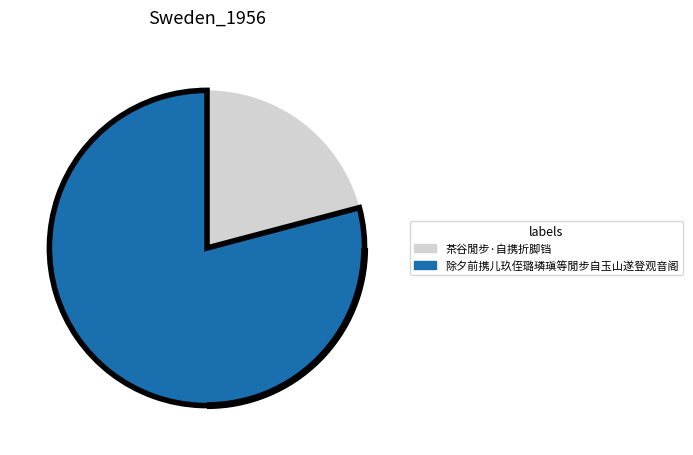

Does any single category account for the majority?

Yes